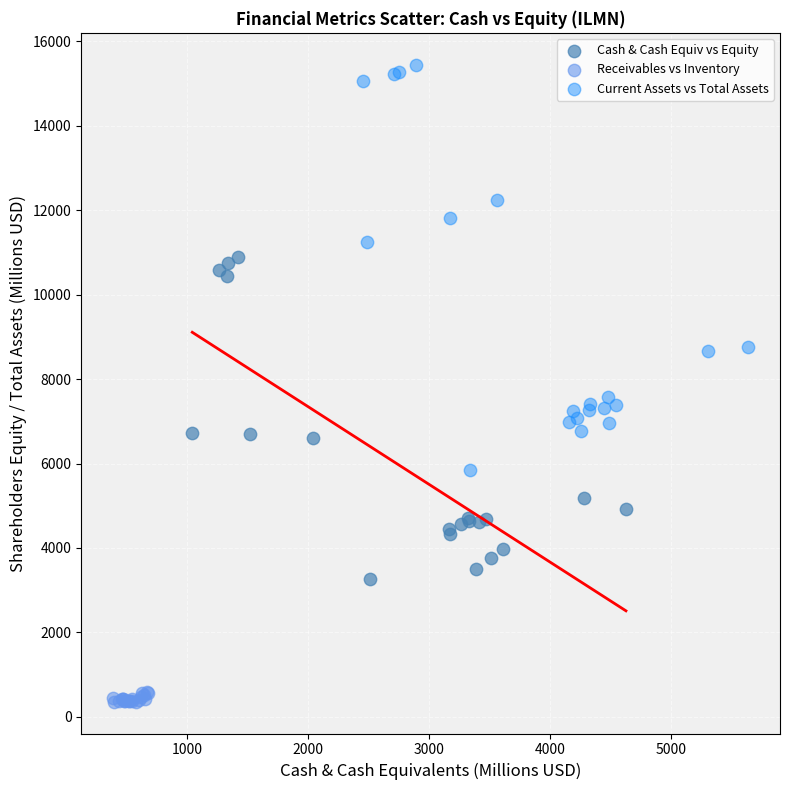

Which series contains the lowest Y value?

Receivables vs Inventory